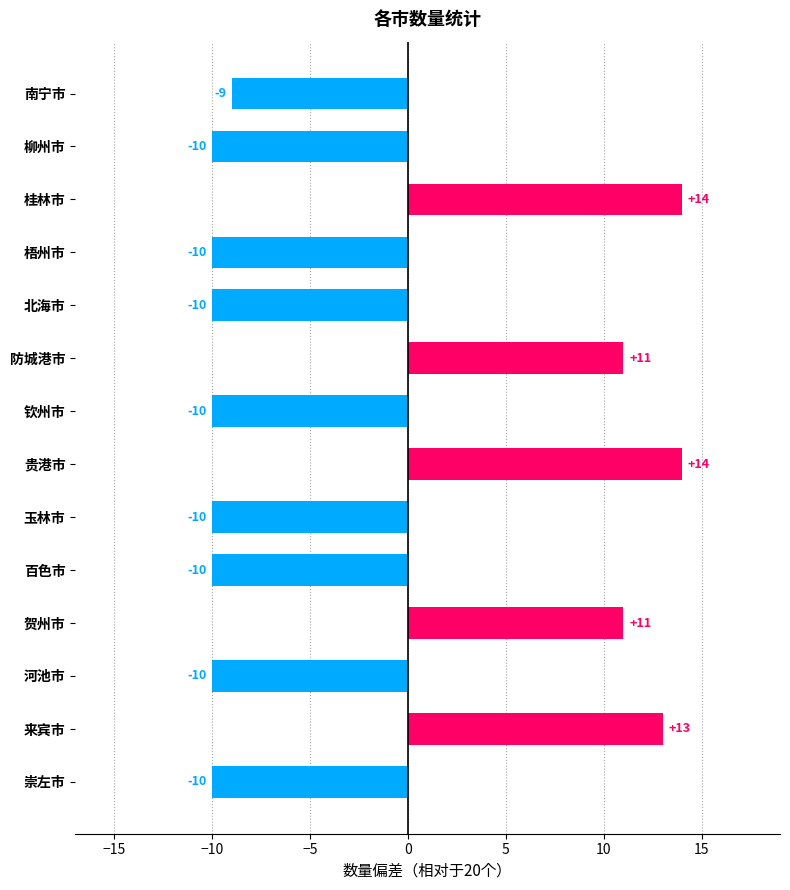

Which has a higher value, 防城港市 or 来宾市?

来宾市